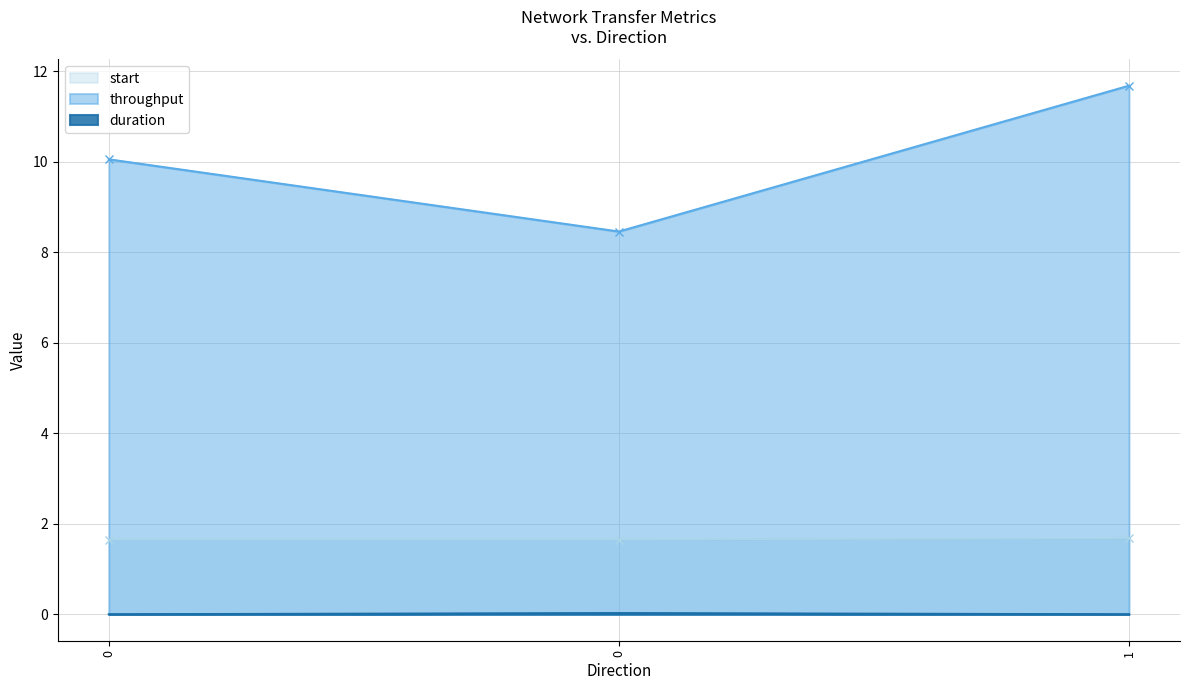

What are all the series names shown in the legend?

start, throughput, duration